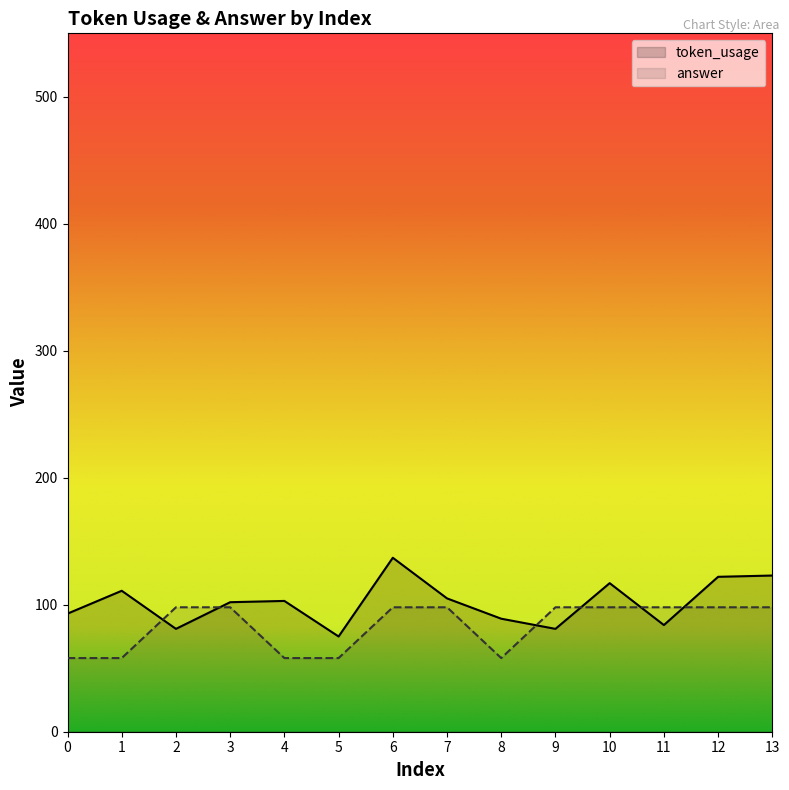

What is the highest value of the answer series?

98